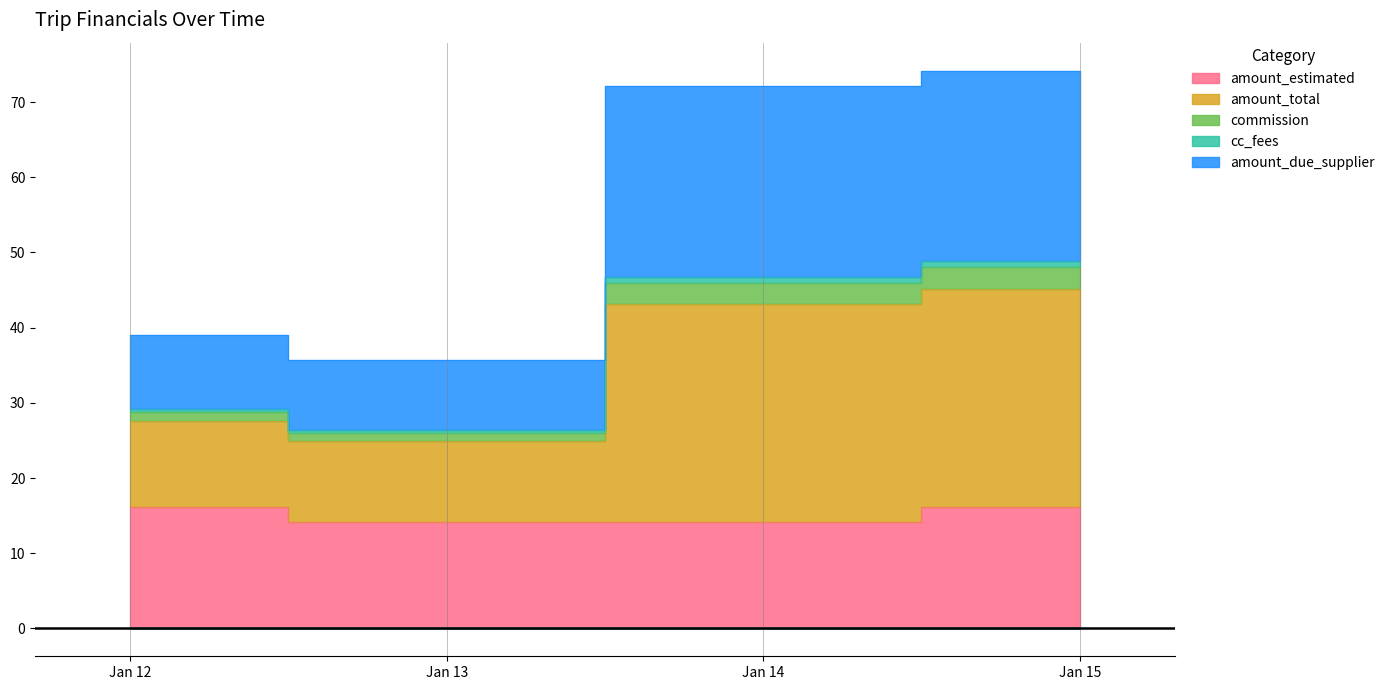

Which category has the highest value in the amount_total series?

Jan 15